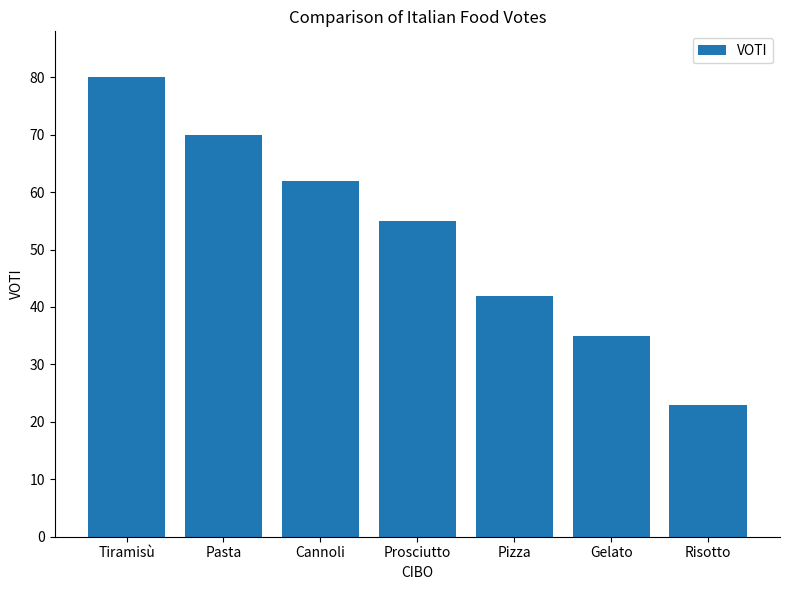

How many data points are less than 55?

3